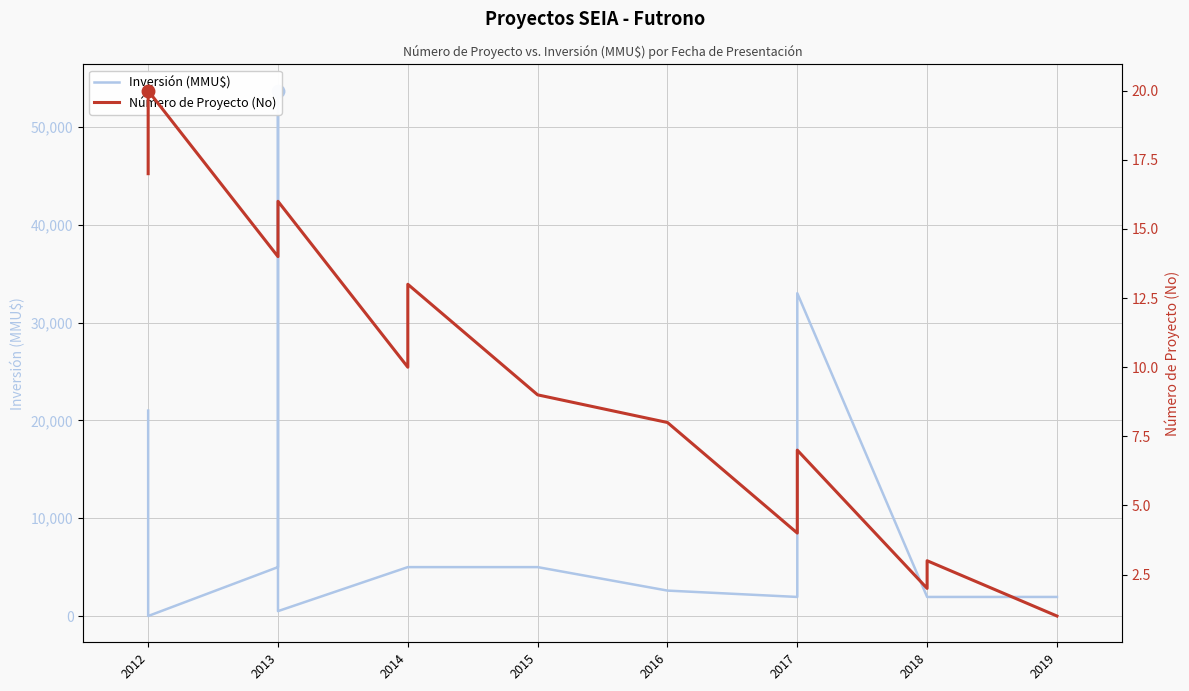

Rank the series by their average value, from highest to lowest.

Inversión (MMU$), Número de Proyecto (No)